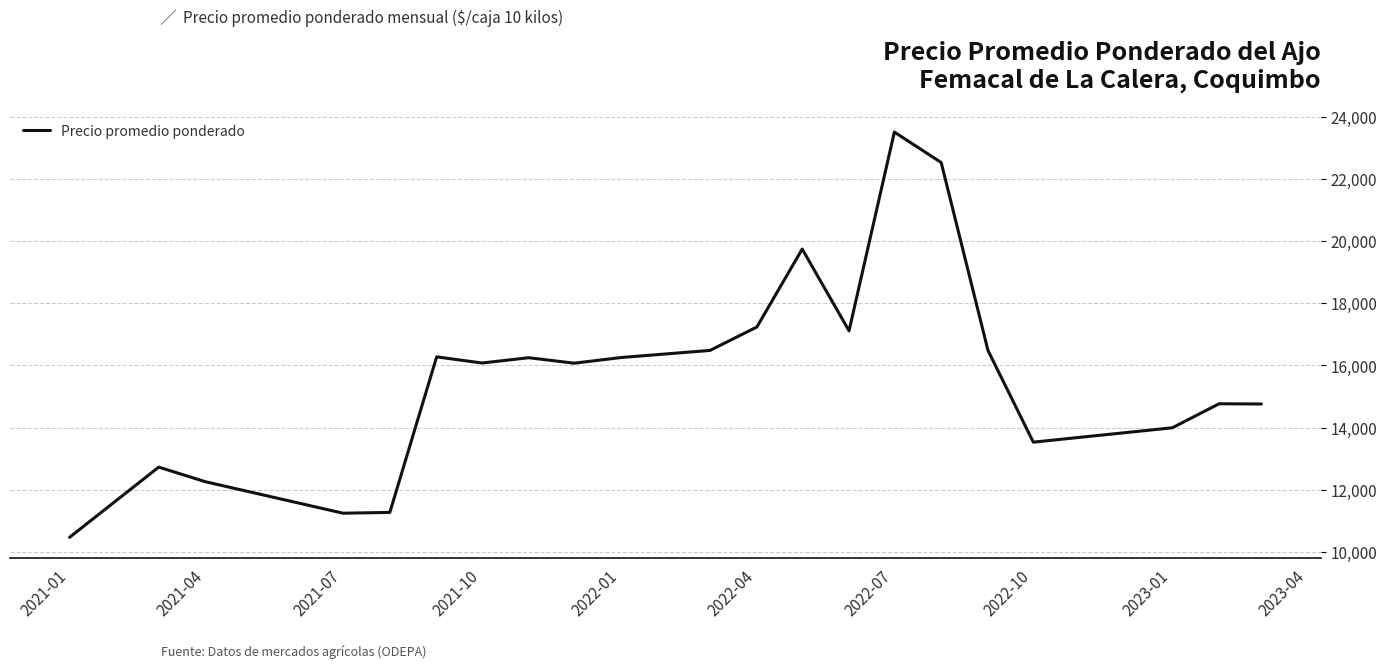

What is the greatest value displayed?

23500